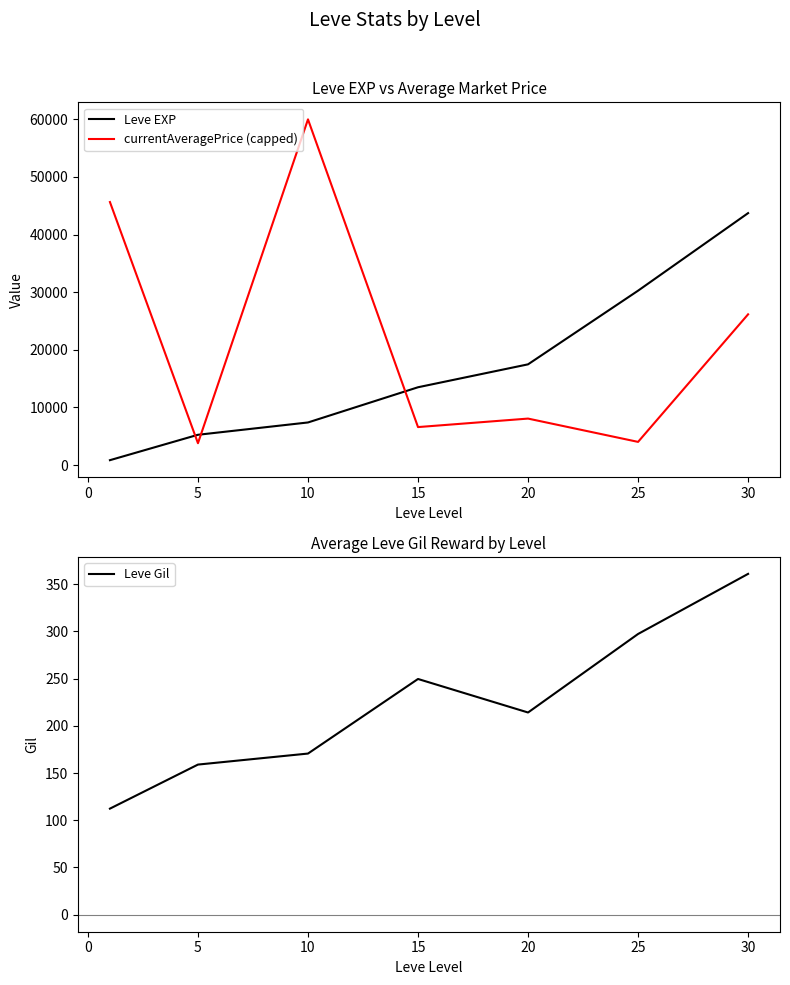

Which series has the widest spread of values?

currentAveragePrice (capped)